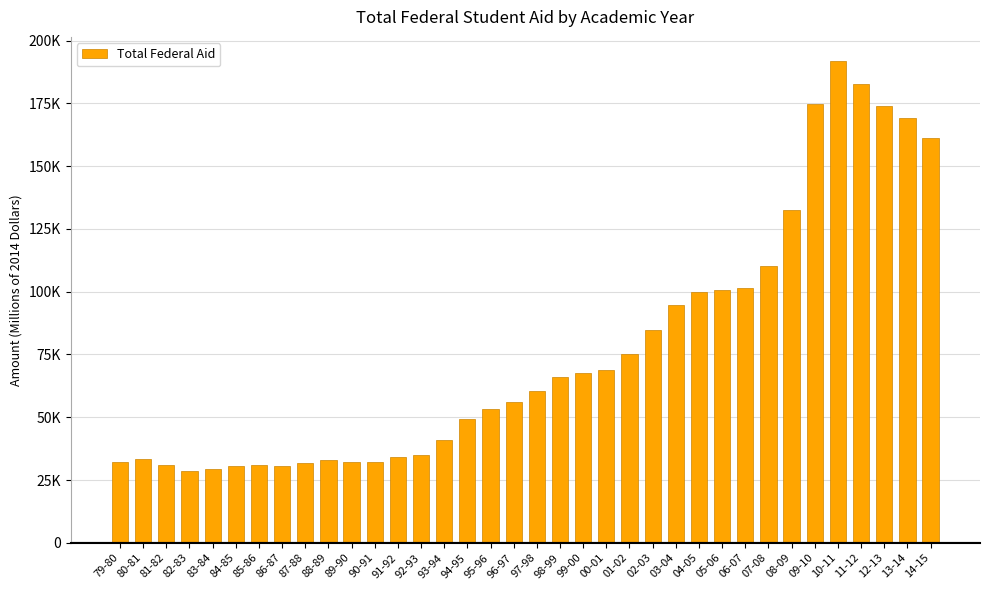

Are the bars grouped side by side (vs. stacked)?

No